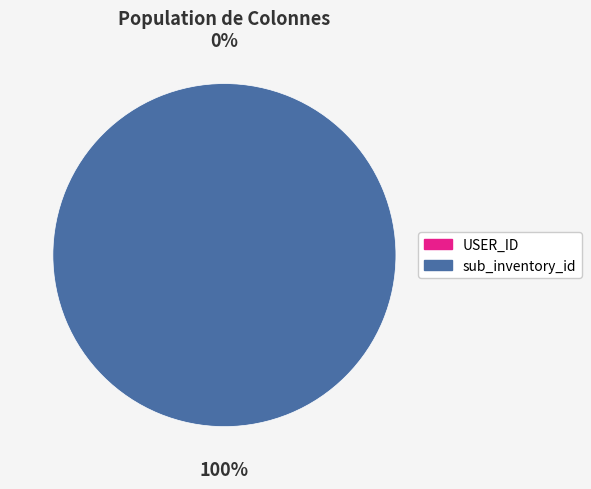

True or false: sub_inventory_id accounts for 100% of the total.

True